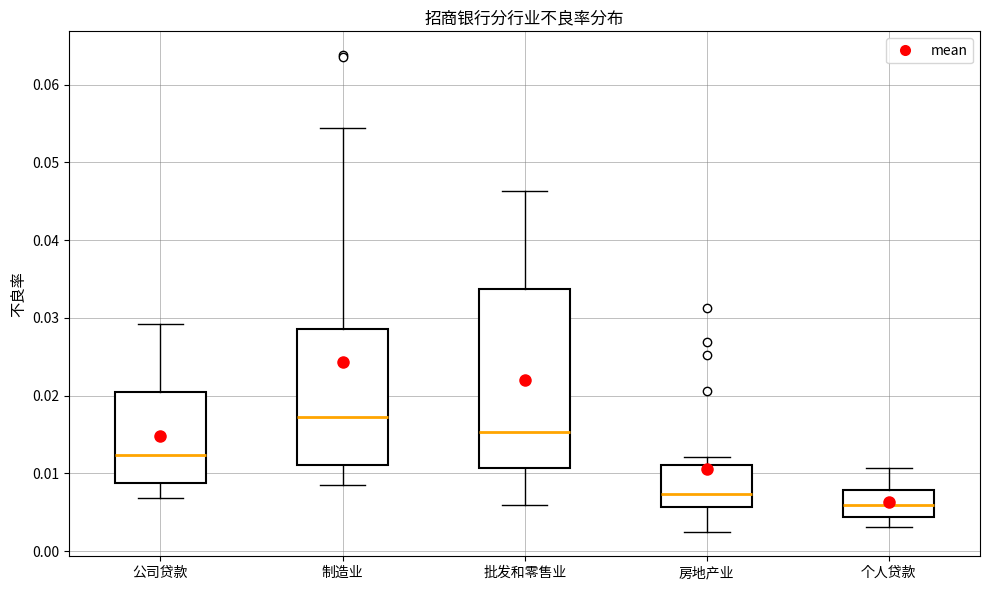

Reading left to right, read every box against the y-axis: the position of its median line, the range the box covers, and the ends of its whiskers. The values are not printed on the chart, so give them approximately, as read against the axis.

公司贷款: median 0.012, box 0.009 to 0.020, whiskers 0.007 to 0.029
制造业: median 0.017, box 0.011 to 0.029, whiskers 0.009 to 0.054
批发和零售业: median 0.015, box 0.011 to 0.034, whiskers 0.006 to 0.046
房地产业: median 0.007, box 0.006 to 0.011, whiskers 0.002 to 0.012
个人贷款: median 0.006, box 0.004 to 0.008, whiskers 0.003 to 0.011